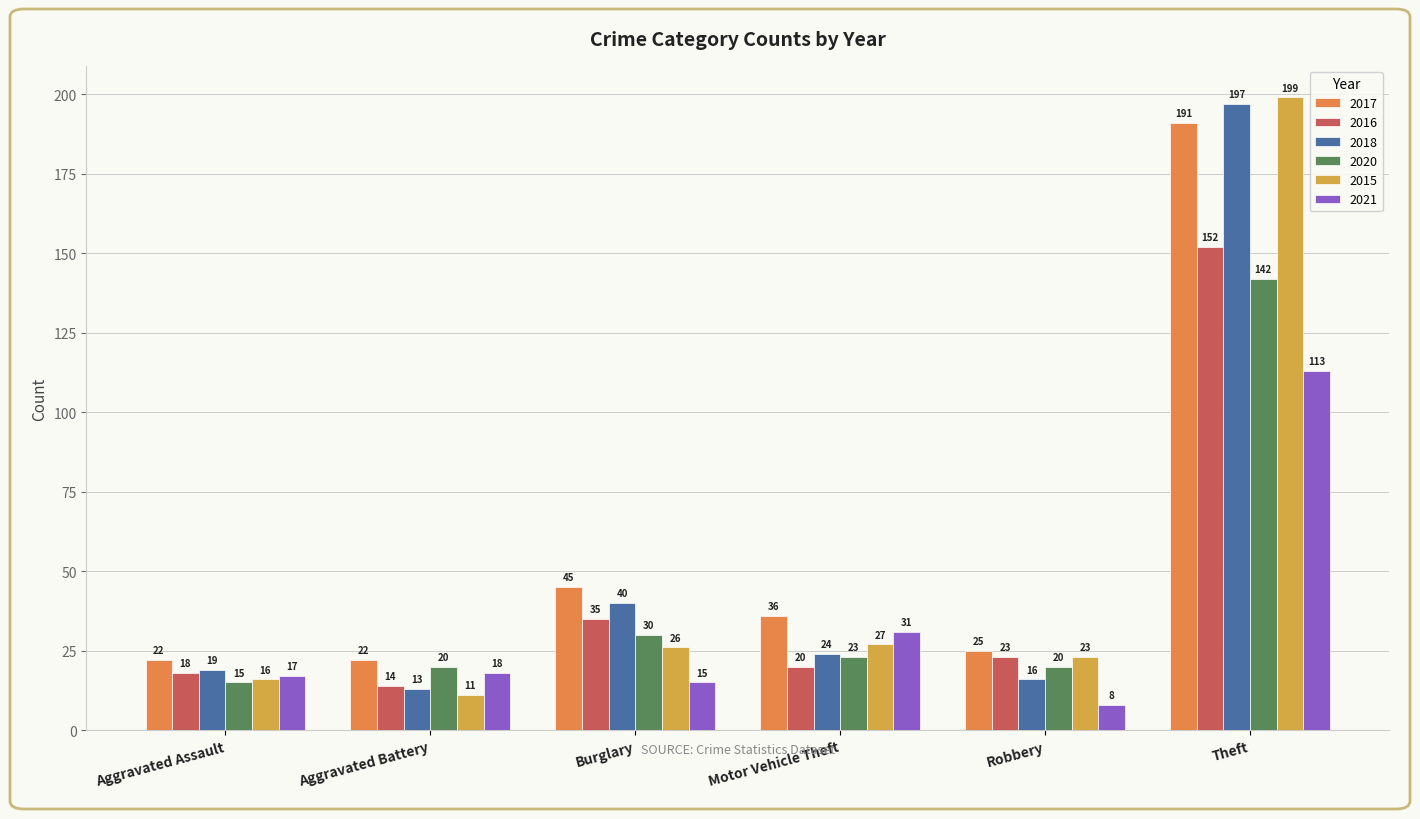

What value does the 2016 series have at Motor Vehicle Theft, to the nearest 10?

20